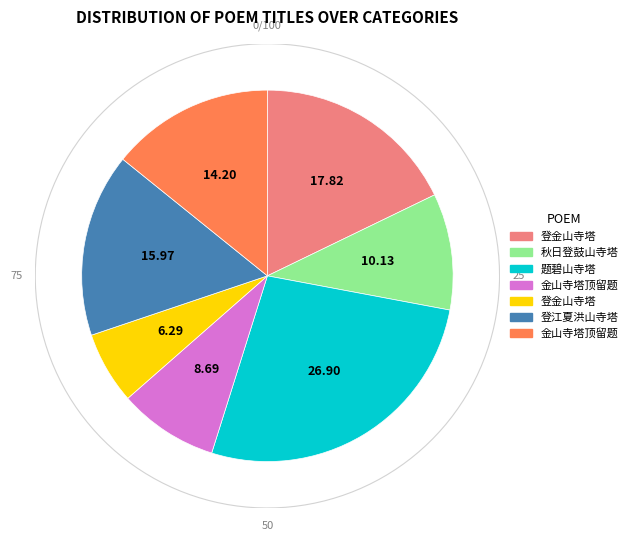

How many segments does this pie chart have?

7